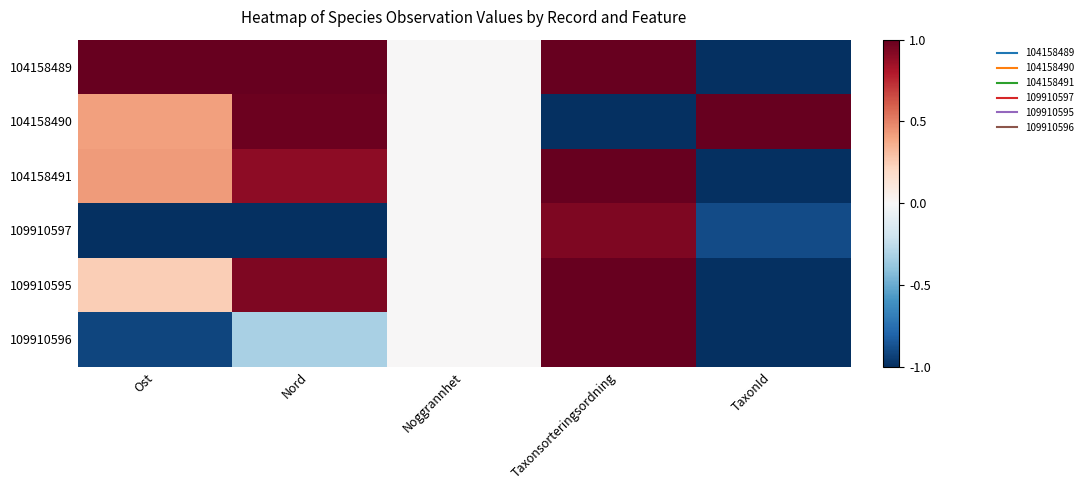

Rank the series by their maximum value, from highest to lowest.

104158489, 104158490, 104158491, 109910595, 109910596, 109910597